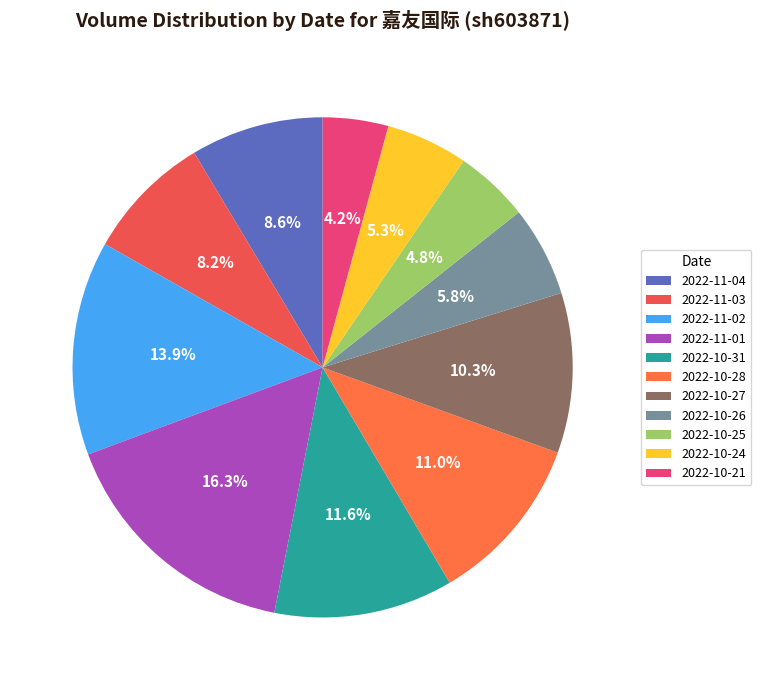

Is it true that 2022-10-24 is 14% of the pie?

False